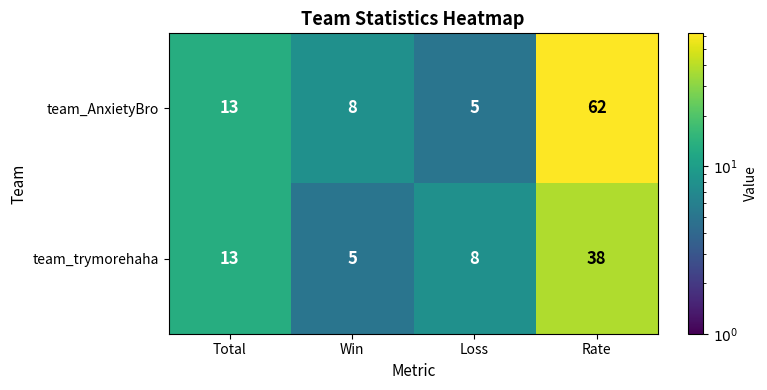

At which category is the sum across all series the highest?

Rate